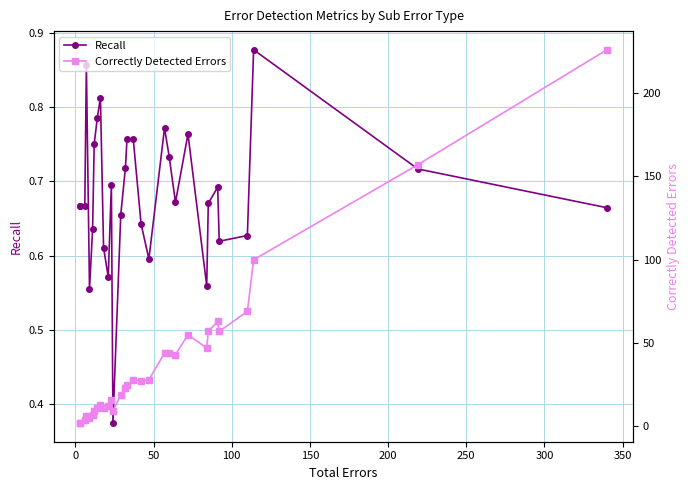

What is the difference between the maximum and minimum values in the Correctly Detected Errors series?

224.0